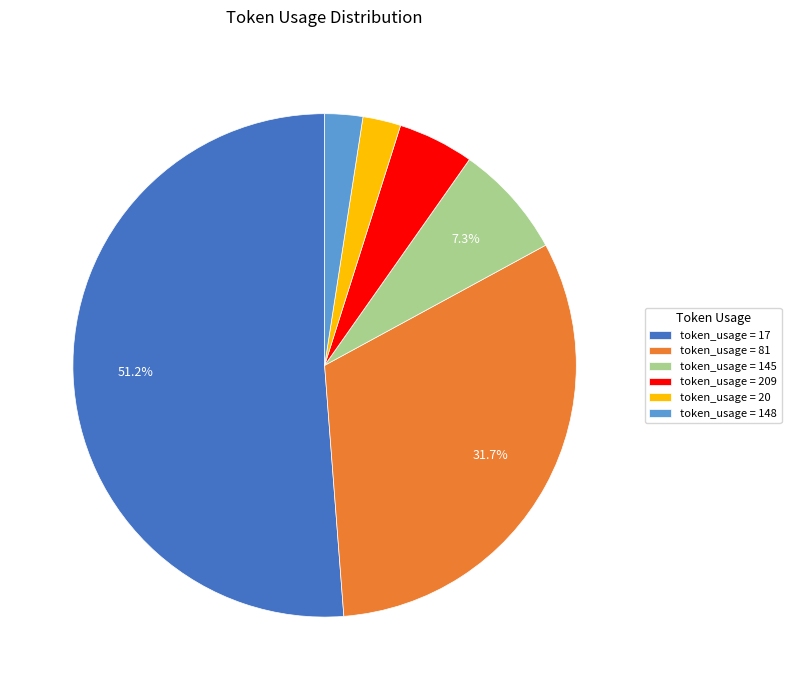

Between token_usage = 81 and token_usage = 209, which is larger?

token_usage = 81